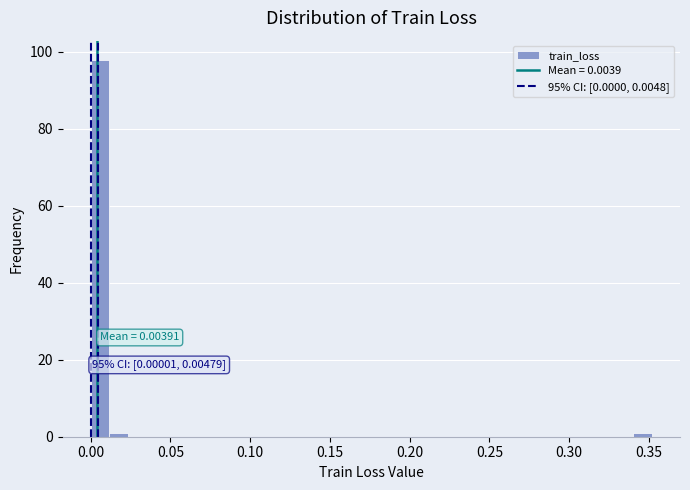

Read against the x-axis, roughly where is the centre of the tallest bar?

0.005